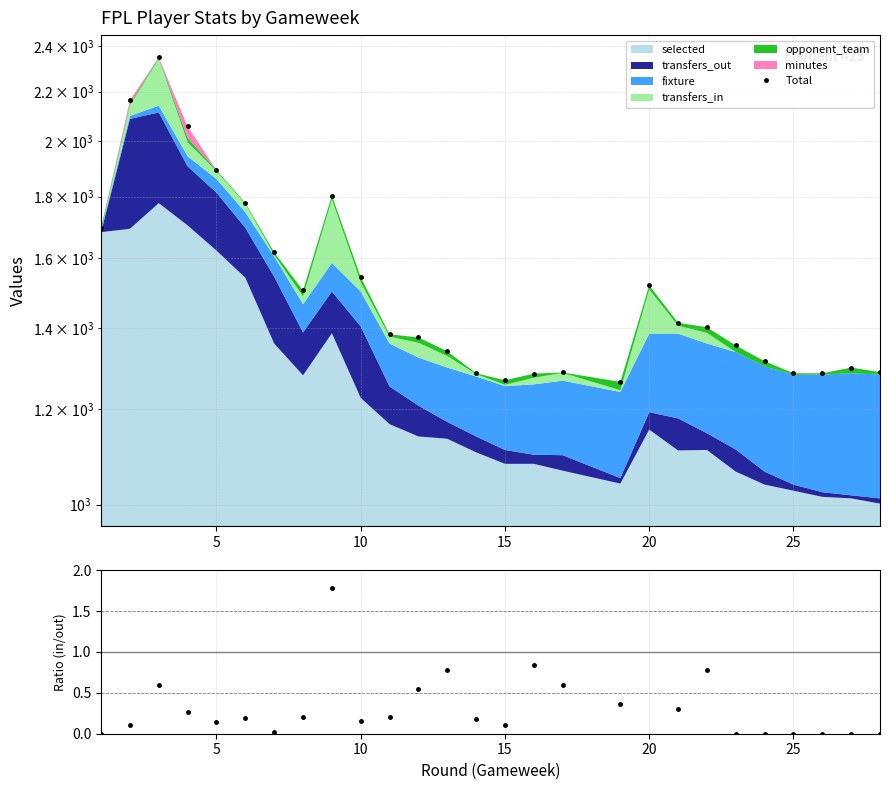

Is it true that Total equals 3221.3 at 8?

False